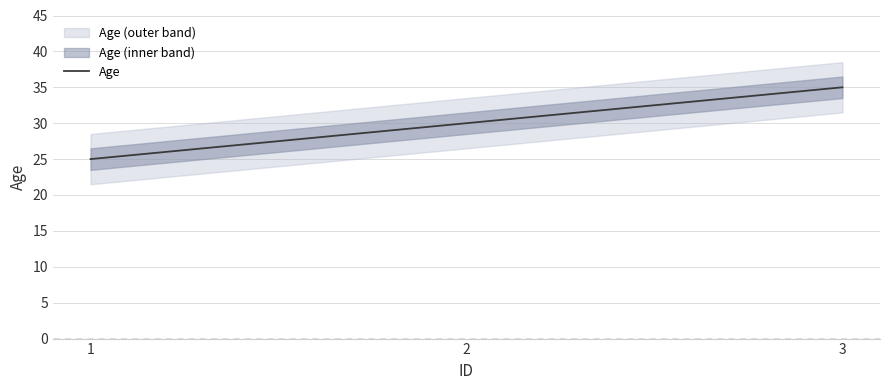

What is the minimum value shown in the chart?

25